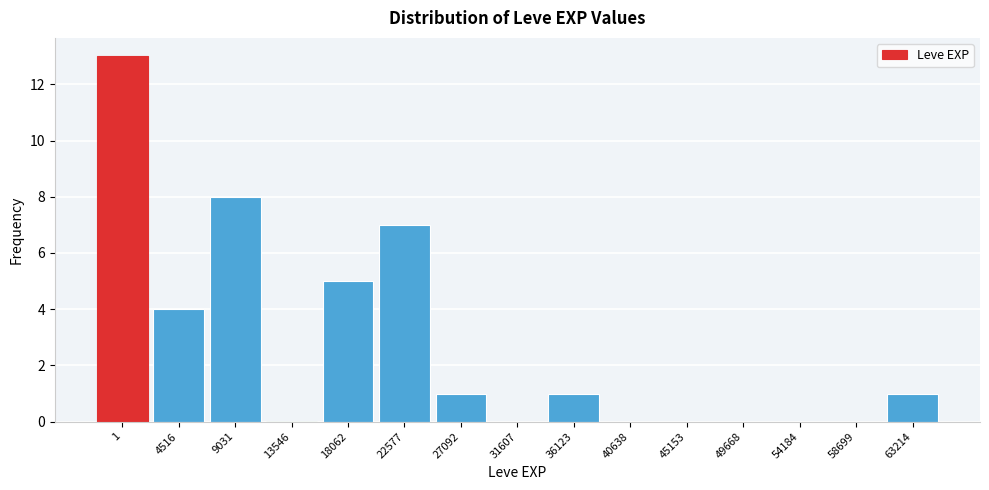

Reading left to right, what are all the values shown in this chart?

1=13	4516=4	9031=8	13546=0	18062=5	22577=7	27092=1	31607=0	36123=1	40638=0	45153=0	49668=0	54184=0	58699=0	63214=1